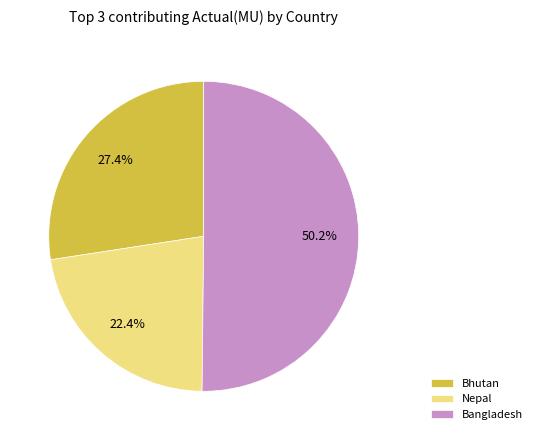

Which slice is the smallest?

Nepal